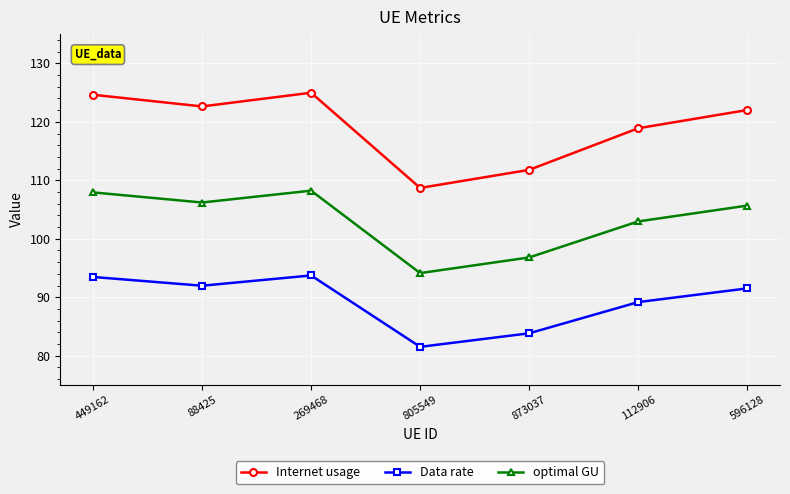

What is the average value of the optimal GU series?

103.1